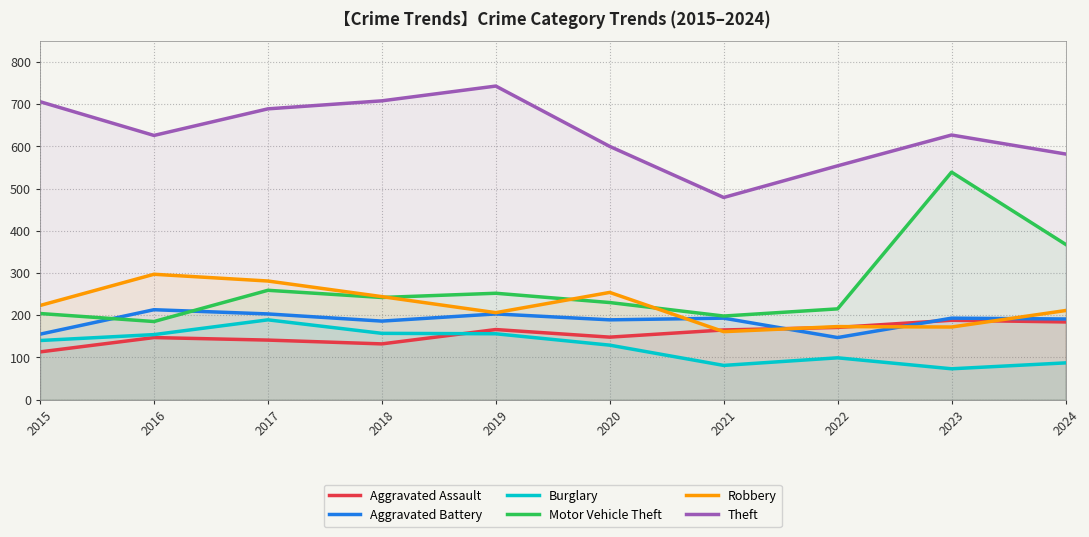

What is the maximum value for Aggravated Assault?

188